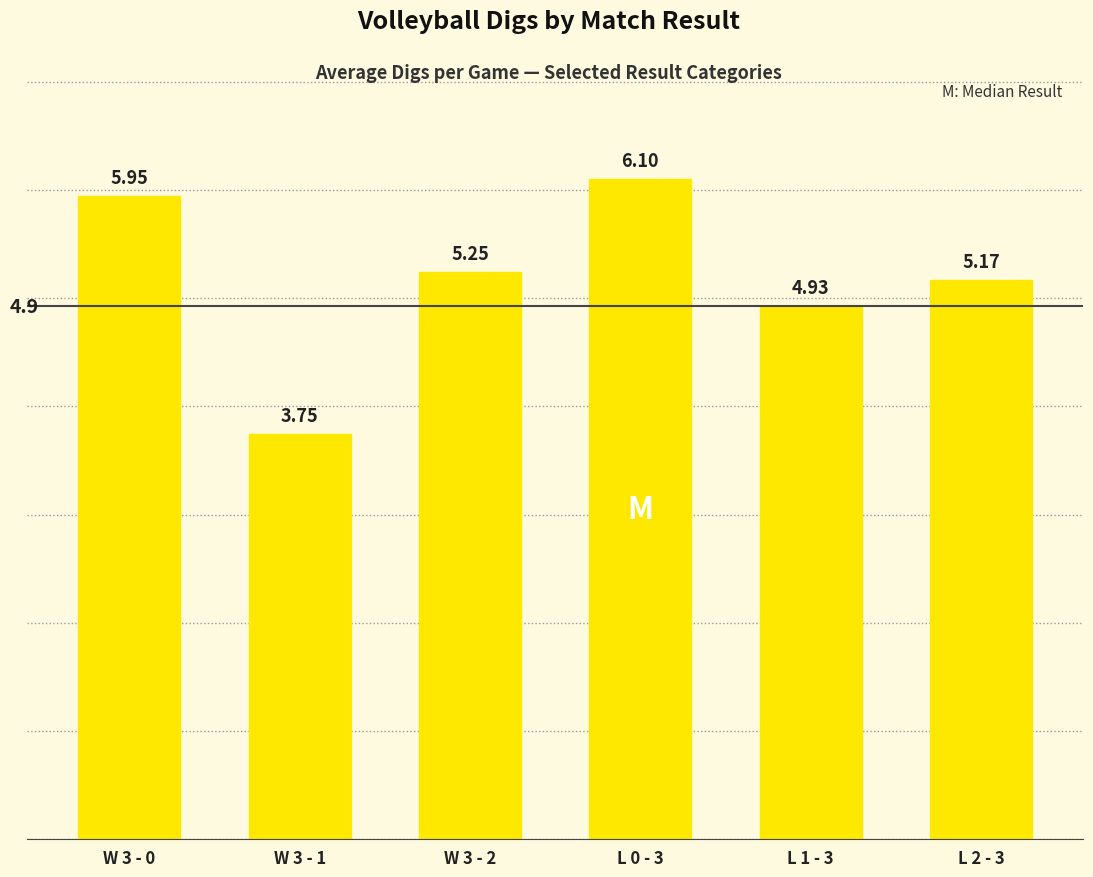

List the labels in order of value, smallest first.

W 3 - 1, L 1 - 3, L 2 - 3, W 3 - 2, W 3 - 0, L 0 - 3